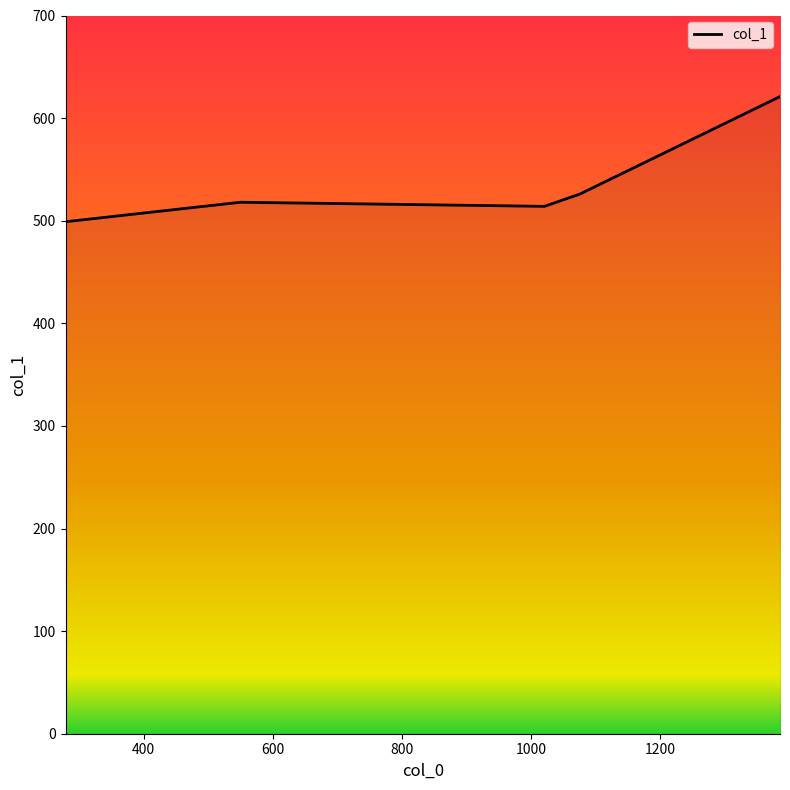

What is the sum of all values?

2678